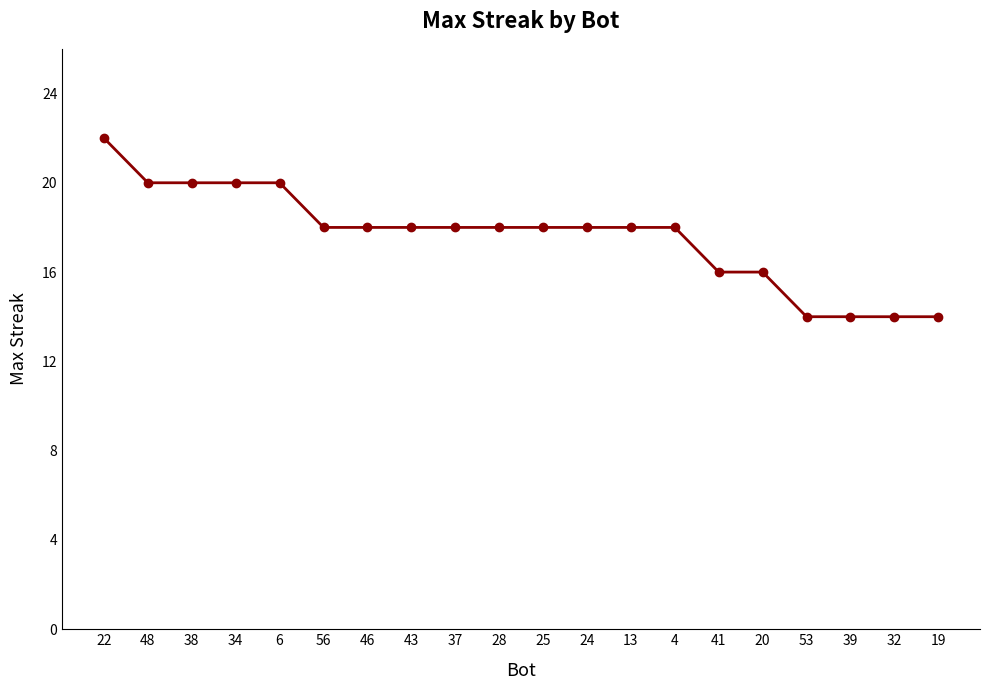

Is it true that the value at 43 is 26?

False